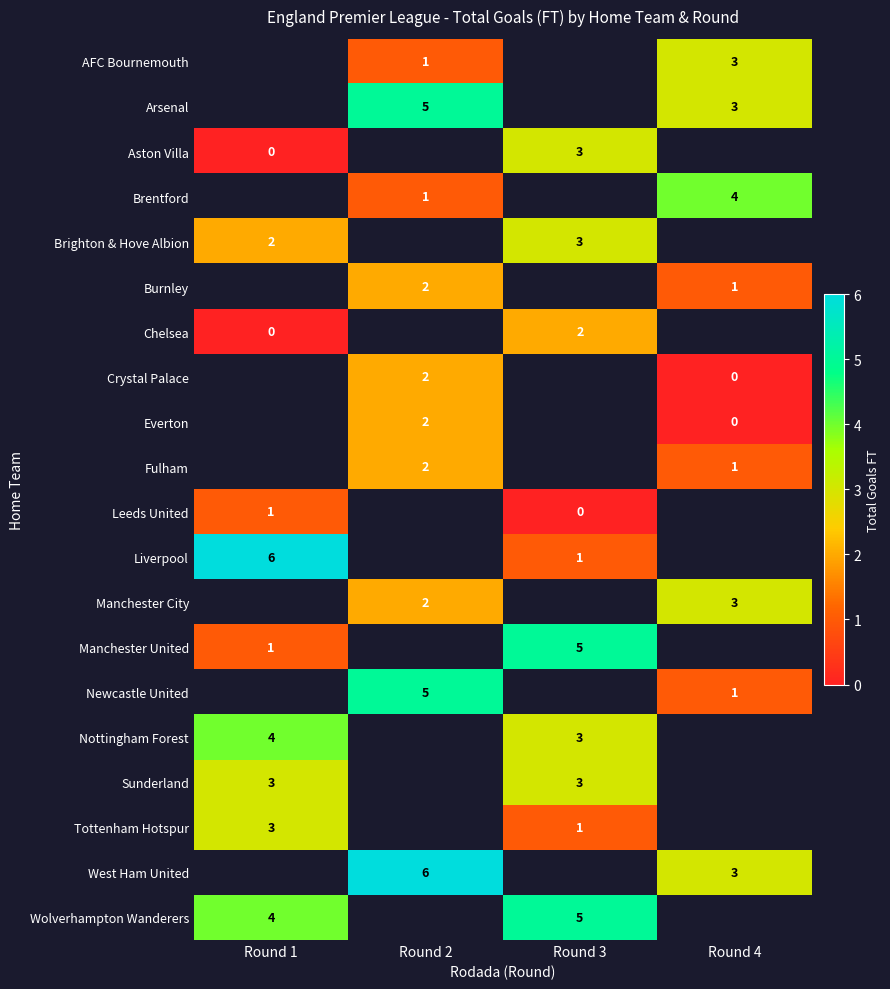

Is it true that row_4 equals 2.0 at Round 1?

True